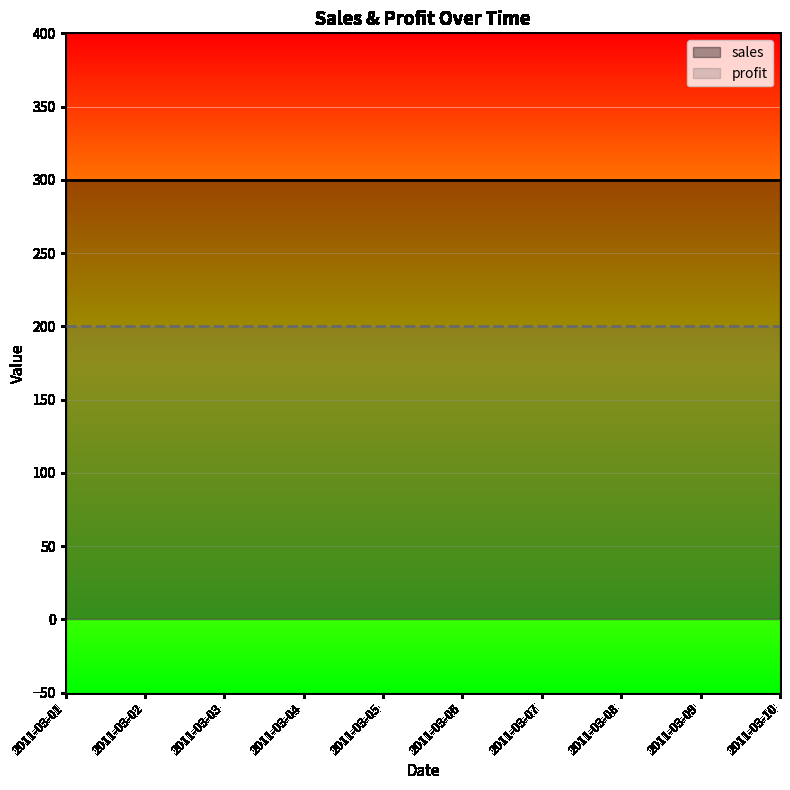

True or false: profit and sales cross at least once.

False